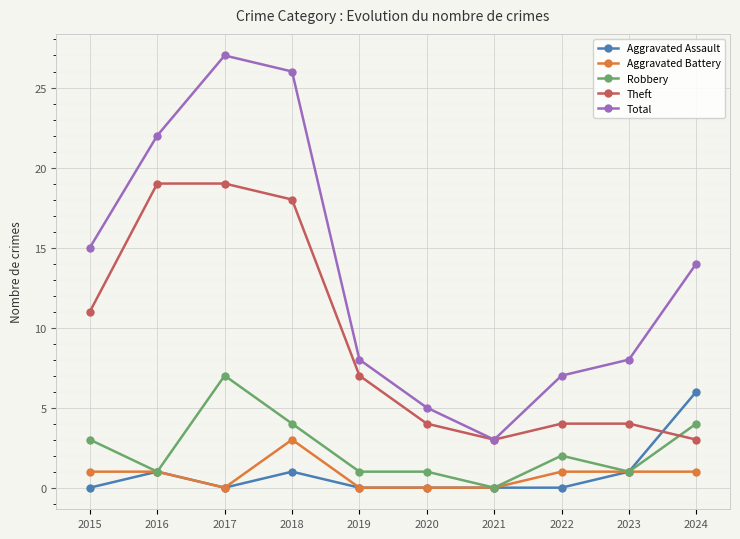

What is the difference between the Aggravated Battery values at 2021 and 2024?

1